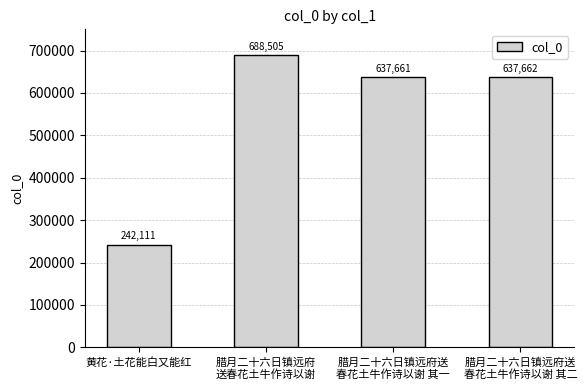

What is the average value?

551485